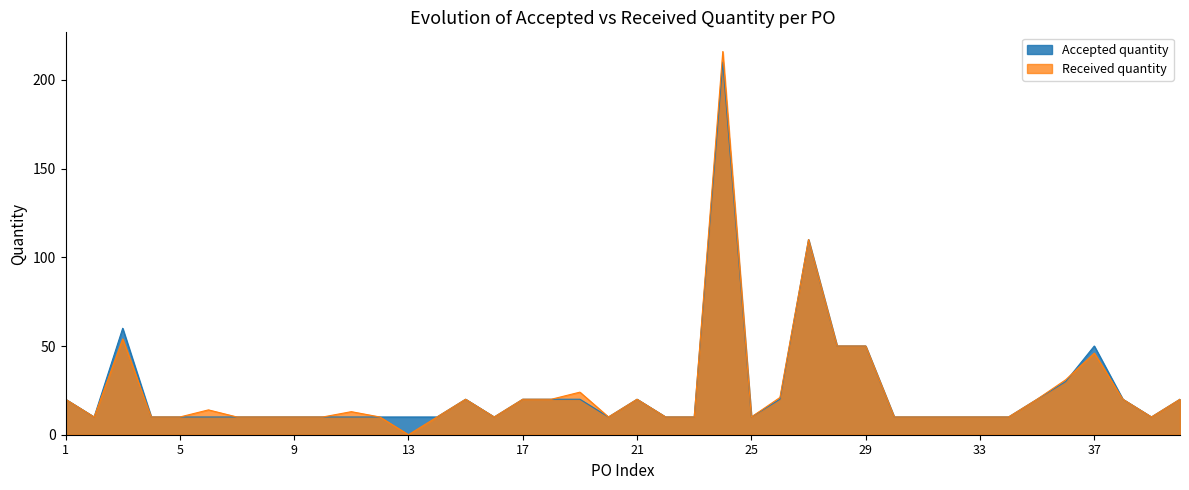

What are all the series names shown in the legend?

Accepted quantity, Received quantity